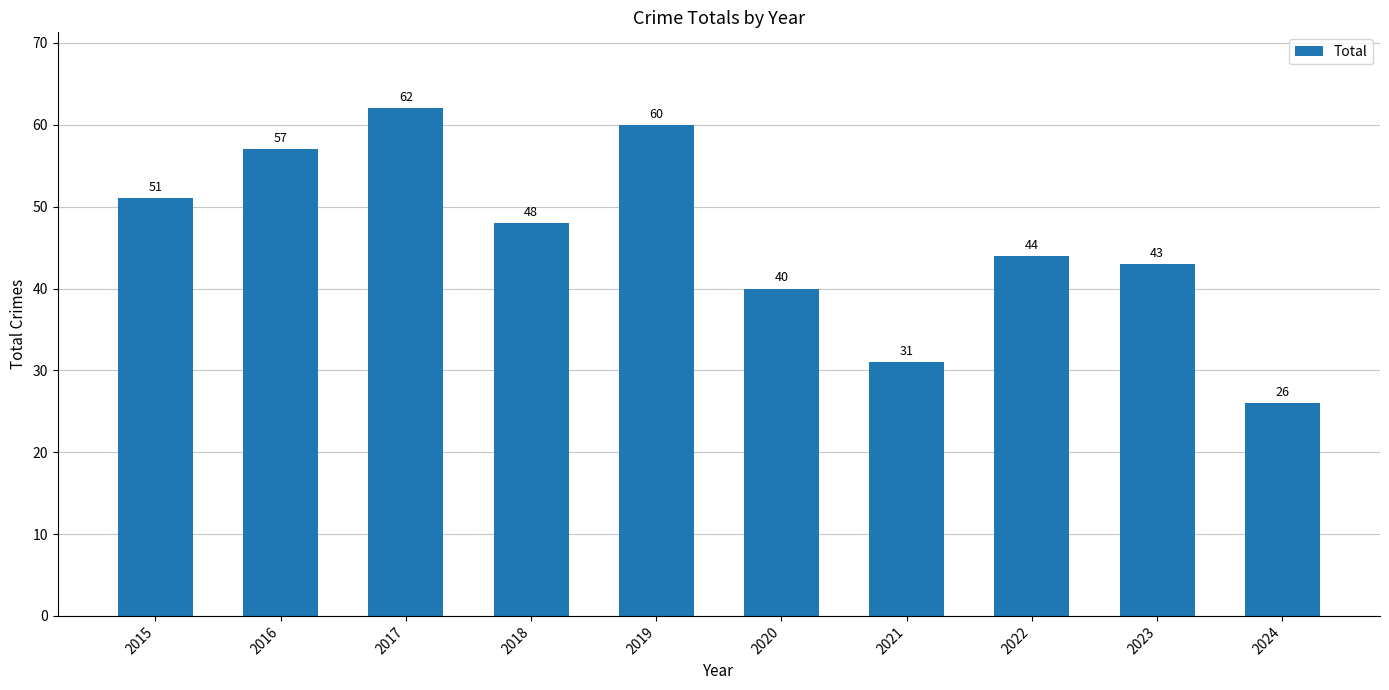

At which label does the data first exceed 48?

2015